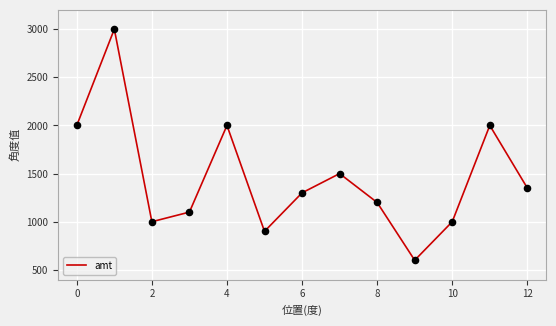

What is the greatest value displayed?

3000